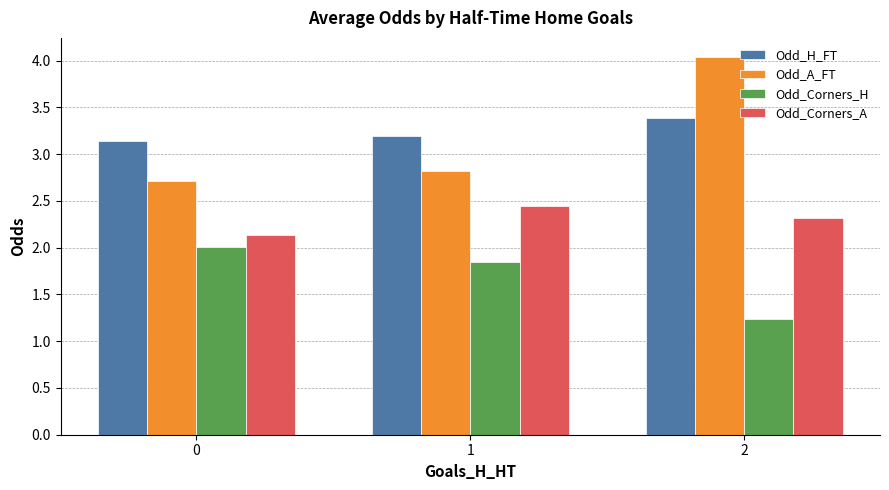

What is the value of the Odd_A_FT bar at the 1st from the left?

2.7